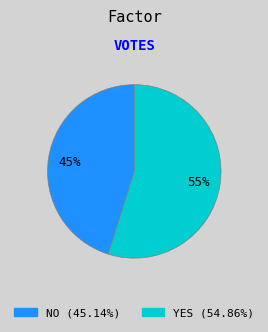

Count the number of slices in the pie.

2